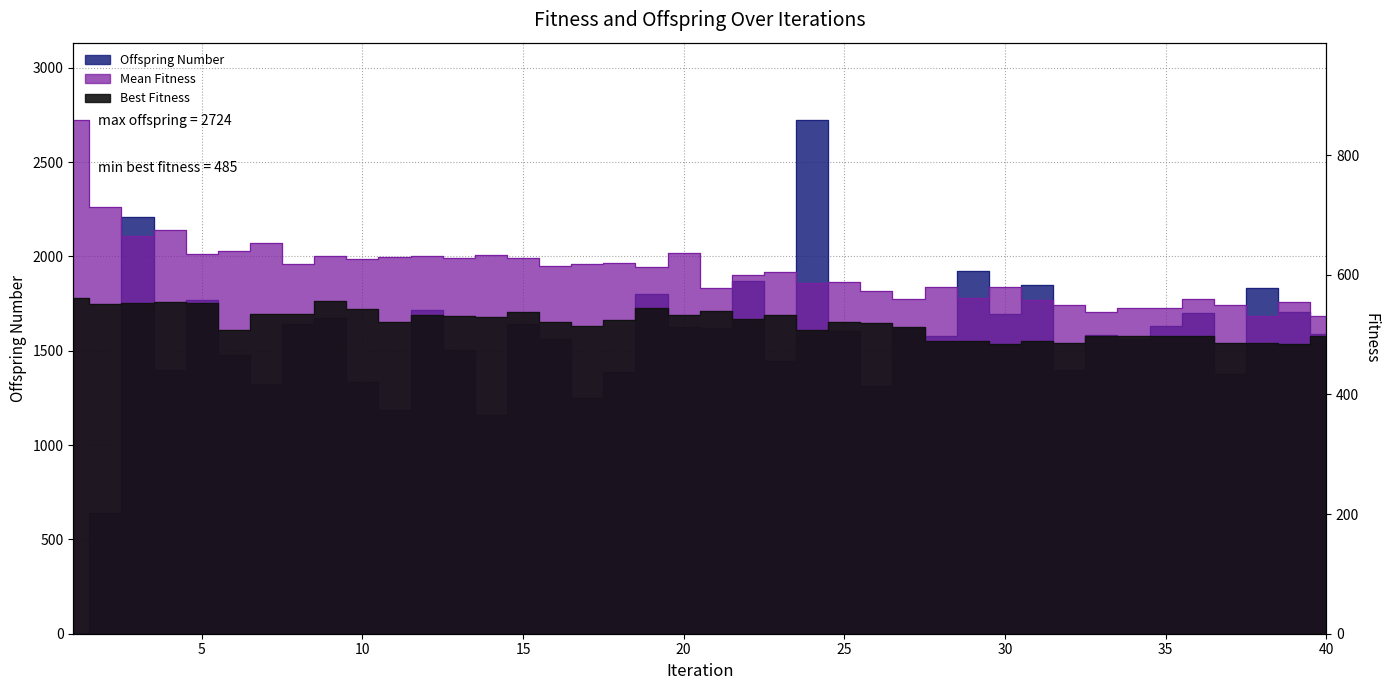

How many lines are shown in the chart?

3